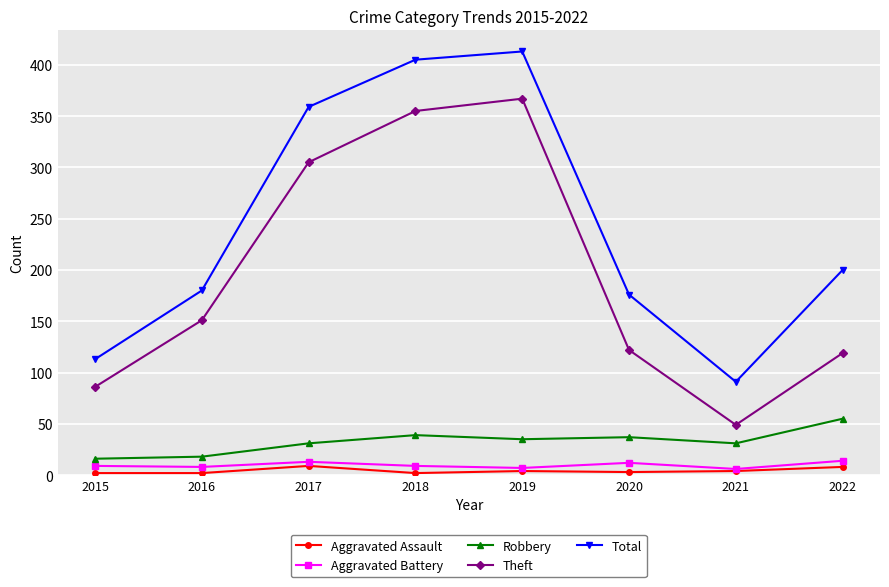

Is this an area chart (filled region under the line)?

No